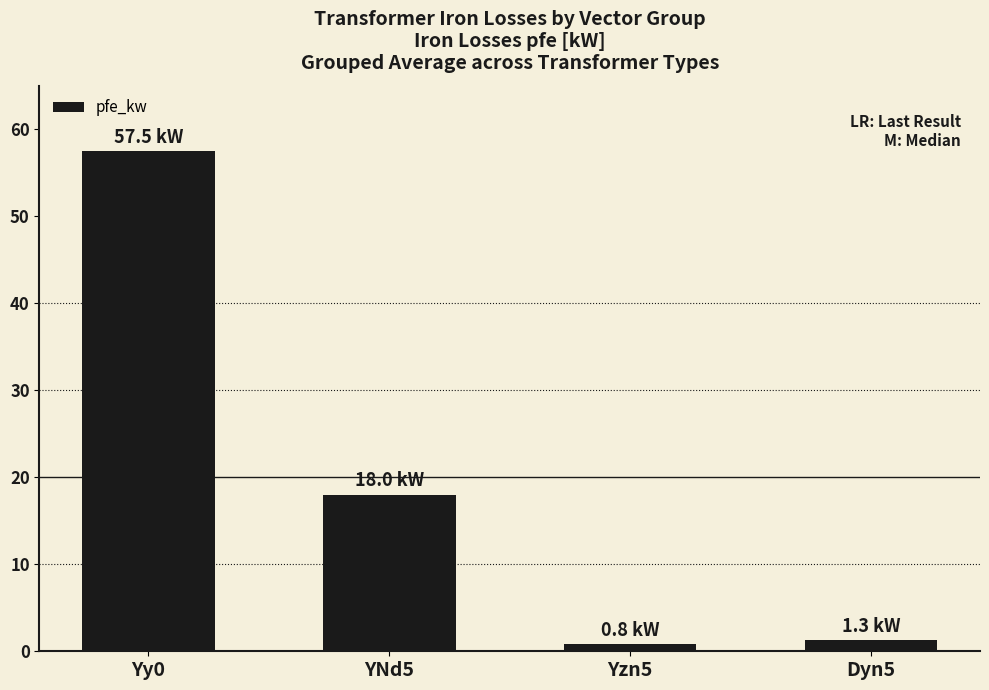

What is the value of the 1st bar from the left?

57.5